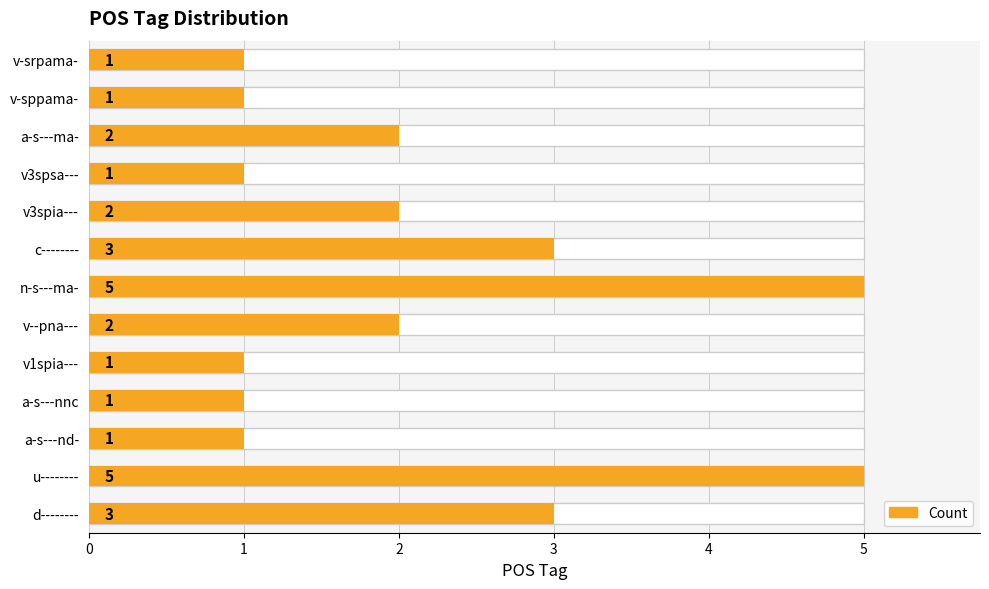

How many values are between 1 and 3?

11